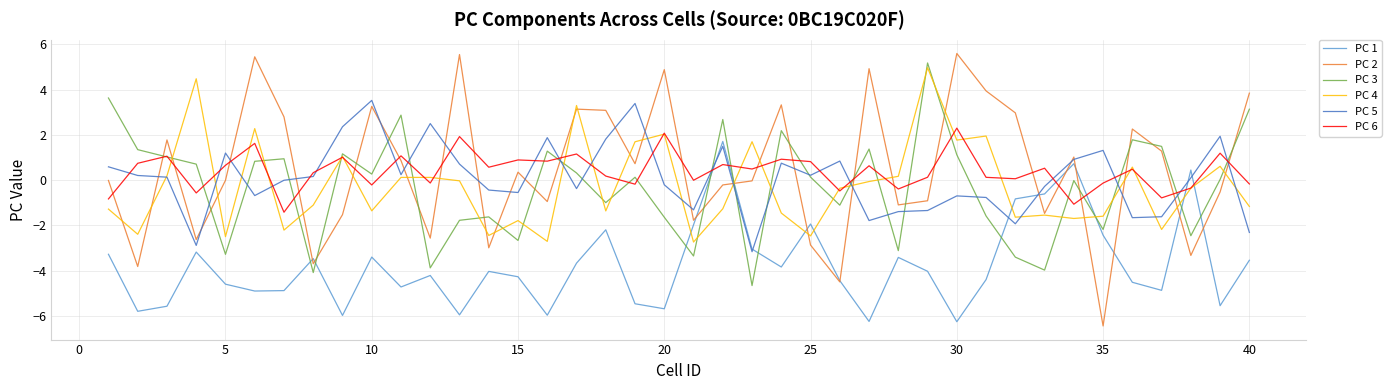

Which series has the widest spread of values?

PC 2